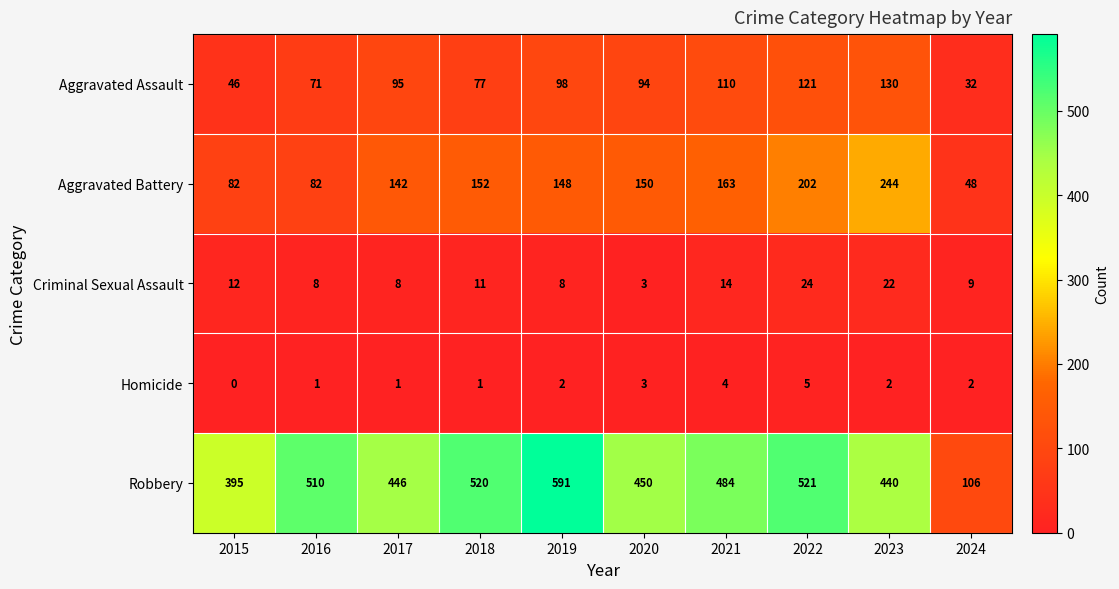

Which series has the largest range (max minus min)?

Robbery